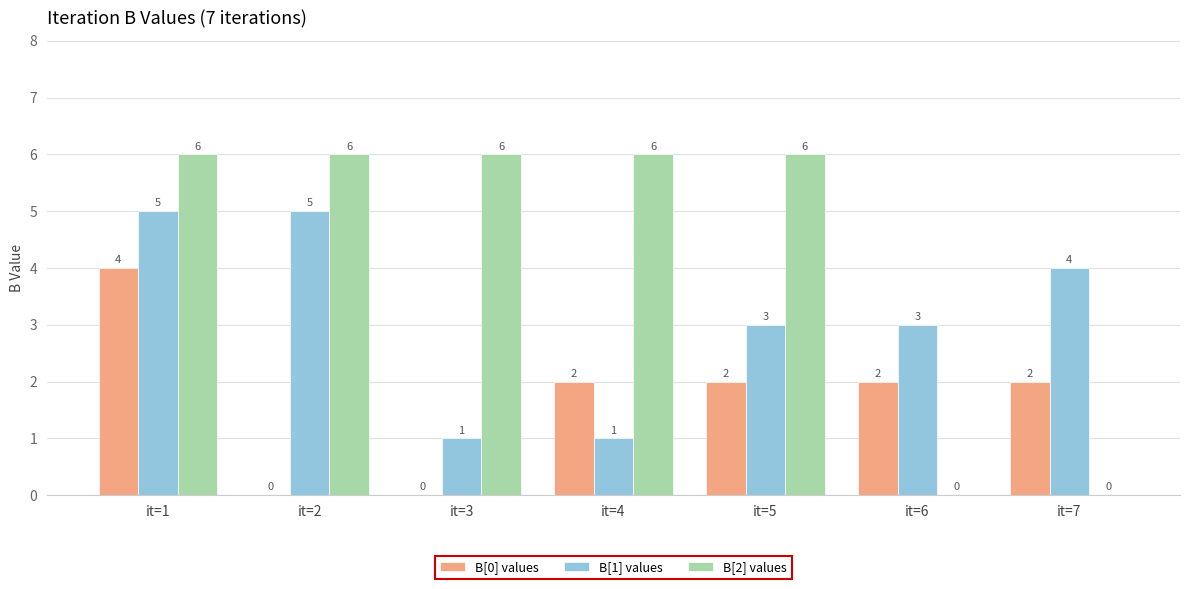

True or false: B[1] values has a value of 0 at it=3.

False